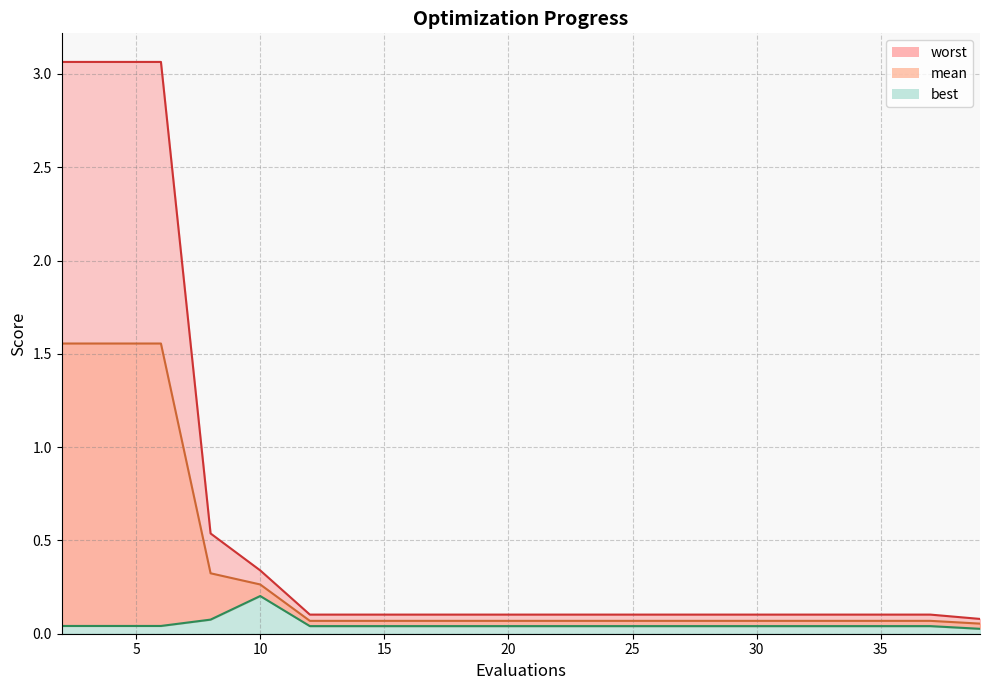

What is the spread (max minus min) of values at 16?

0.1